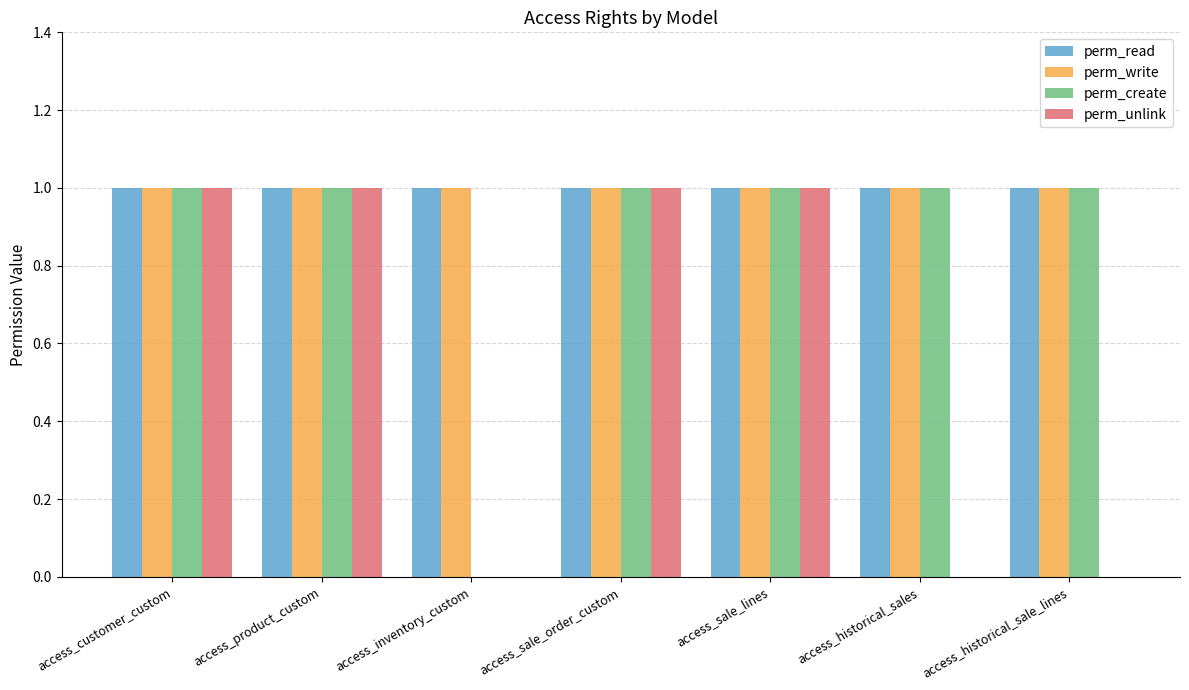

Is it true that perm_write equals 1 at access_inventory_custom?

True